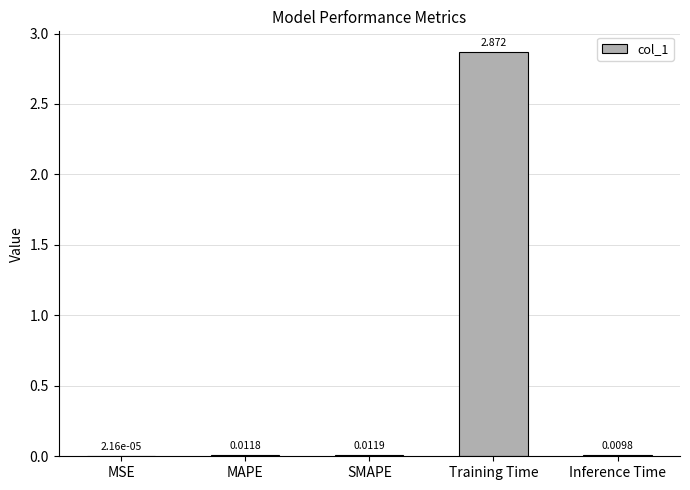

At which label is the value closest to 1?

SMAPE